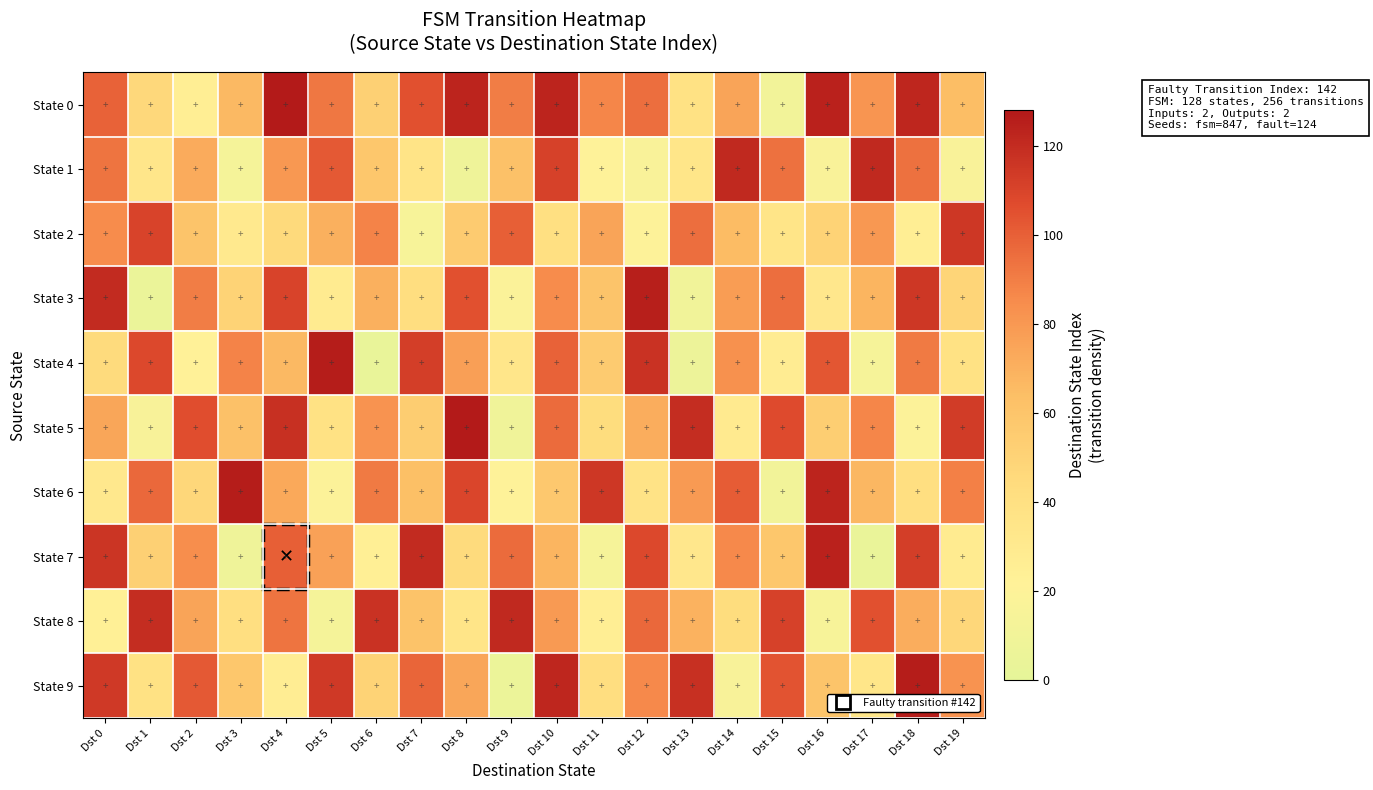

Reading left to right, extract all data points from this chart.

State 0: Dst 0=99	Dst 1=46	Dst 2=25	Dst 3=66	Dst 4=127	Dst 5=92	Dst 6=52	Dst 7=105	Dst 8=123	Dst 9=90	Dst 10=123	Dst 11=87	Dst 12=95	Dst 13=38	Dst 14=75	Dst 15=11	Dst 16=124	Dst 17=81	Dst 18=122	Dst 19=64
State 1: Dst 0=93	Dst 1=33	Dst 2=72	Dst 3=13	Dst 4=80	Dst 5=102	Dst 6=58	Dst 7=36	Dst 8=8	Dst 9=62	Dst 10=111	Dst 11=21	Dst 12=17	Dst 13=34	Dst 14=121	Dst 15=94	Dst 16=17	Dst 17=121	Dst 18=94	Dst 19=17
State 2: Dst 0=85	Dst 1=110	Dst 2=60	Dst 3=30	Dst 4=45	Dst 5=70	Dst 6=88	Dst 7=15	Dst 8=55	Dst 9=100	Dst 10=40	Dst 11=75	Dst 12=20	Dst 13=95	Dst 14=65	Dst 15=35	Dst 16=50	Dst 17=80	Dst 18=25	Dst 19=115
State 3: Dst 0=120	Dst 1=5	Dst 2=90	Dst 3=50	Dst 4=110	Dst 5=28	Dst 6=70	Dst 7=42	Dst 8=105	Dst 9=18	Dst 10=85	Dst 11=60	Dst 12=125	Dst 13=10	Dst 14=78	Dst 15=95	Dst 16=32	Dst 17=68	Dst 18=115	Dst 19=48
State 4: Dst 0=44	Dst 1=108	Dst 2=22	Dst 3=88	Dst 4=66	Dst 5=126	Dst 6=3	Dst 7=112	Dst 8=77	Dst 9=33	Dst 10=99	Dst 11=55	Dst 12=117	Dst 13=7	Dst 14=83	Dst 15=27	Dst 16=103	Dst 17=14	Dst 18=91	Dst 19=38
State 5: Dst 0=74	Dst 1=16	Dst 2=106	Dst 3=62	Dst 4=118	Dst 5=38	Dst 6=82	Dst 7=54	Dst 8=127	Dst 9=9	Dst 10=96	Dst 11=43	Dst 12=71	Dst 13=119	Dst 14=29	Dst 15=107	Dst 16=53	Dst 17=87	Dst 18=19	Dst 19=113
State 6: Dst 0=31	Dst 1=97	Dst 2=47	Dst 3=126	Dst 4=73	Dst 5=19	Dst 6=91	Dst 7=63	Dst 8=109	Dst 9=21	Dst 10=57	Dst 11=115	Dst 12=37	Dst 13=79	Dst 14=101	Dst 15=11	Dst 16=123	Dst 17=67	Dst 18=41	Dst 19=89
State 7: Dst 0=116	Dst 1=52	Dst 2=84	Dst 3=8	Dst 4=100	Dst 5=76	Dst 6=24	Dst 7=120	Dst 8=44	Dst 9=96	Dst 10=68	Dst 11=14	Dst 12=108	Dst 13=32	Dst 14=86	Dst 15=58	Dst 16=124	Dst 17=4	Dst 18=112	Dst 19=28
State 8: Dst 0=23	Dst 1=119	Dst 2=75	Dst 3=41	Dst 4=93	Dst 5=13	Dst 6=117	Dst 7=61	Dst 8=35	Dst 9=121	Dst 10=79	Dst 11=25	Dst 12=97	Dst 13=69	Dst 14=43	Dst 15=111	Dst 16=15	Dst 17=105	Dst 18=71	Dst 19=47
State 9: Dst 0=114	Dst 1=38	Dst 2=102	Dst 3=58	Dst 4=26	Dst 5=114	Dst 6=50	Dst 7=98	Dst 8=74	Dst 9=6	Dst 10=122	Dst 11=42	Dst 12=86	Dst 13=118	Dst 14=16	Dst 15=104	Dst 16=60	Dst 17=34	Dst 18=126	Dst 19=82